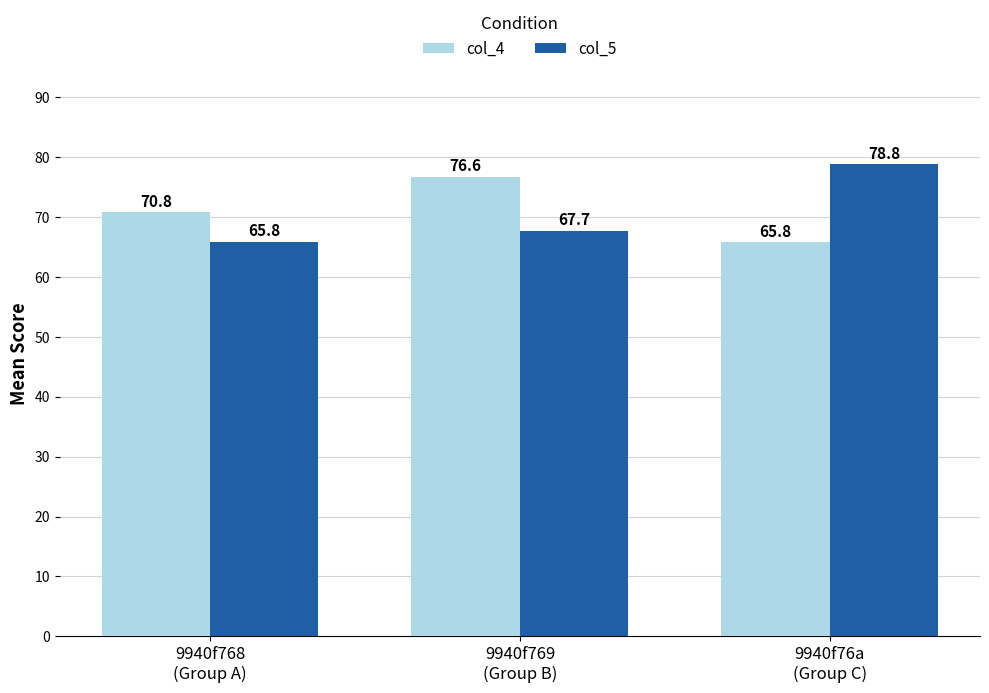

Reading left to right, transcribe all the data shown in this chart.

col_4: 70.8	76.6	65.8
col_5: 65.8	67.7	78.8